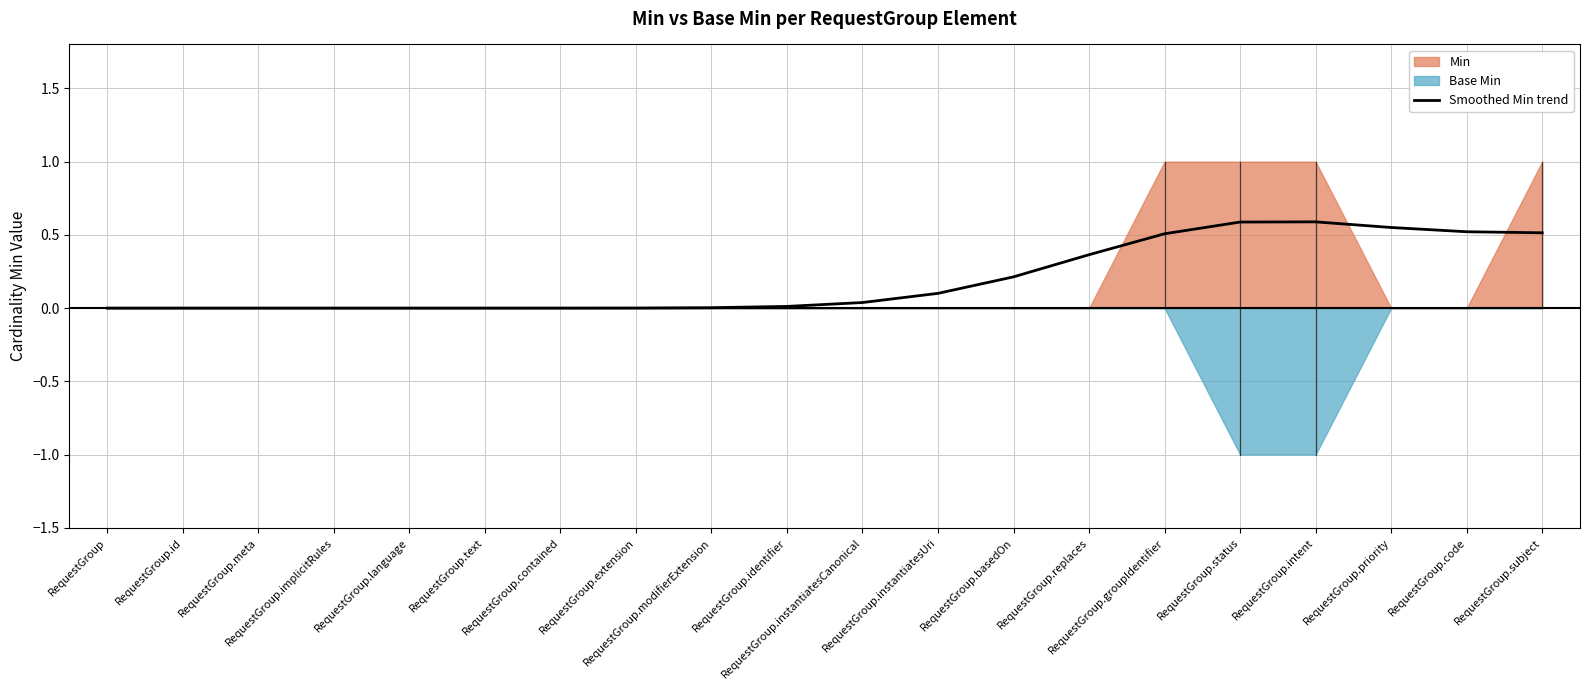

List the labels in order of value, smallest first.

RequestGroup, RequestGroup.id, RequestGroup.meta, RequestGroup.implicitRules, RequestGroup.language, RequestGroup.text, RequestGroup.contained, RequestGroup.extension, RequestGroup.modifierExtension, RequestGroup.identifier, RequestGroup.instantiatesCanonical, RequestGroup.instantiatesUri, RequestGroup.basedOn, RequestGroup.replaces, RequestGroup.groupIdentifier, RequestGroup.subject, RequestGroup.code, RequestGroup.priority, RequestGroup.status, RequestGroup.intent